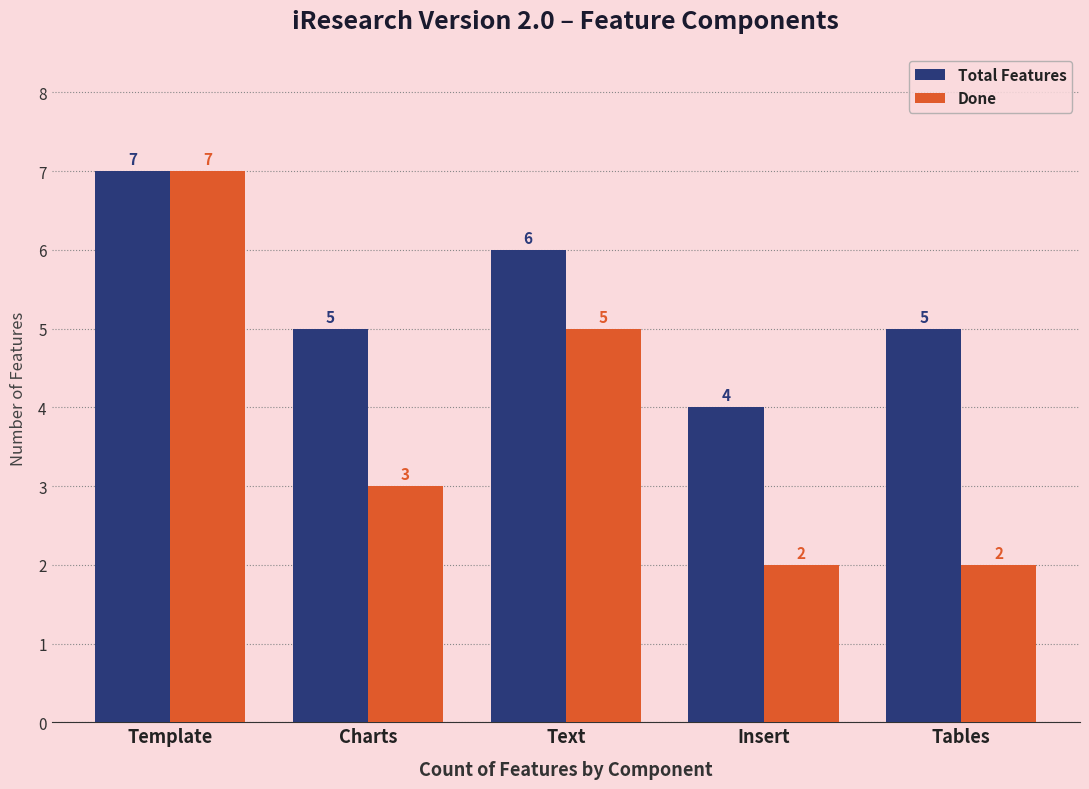

The Total Features series shows 12 at Template. True or false?

False